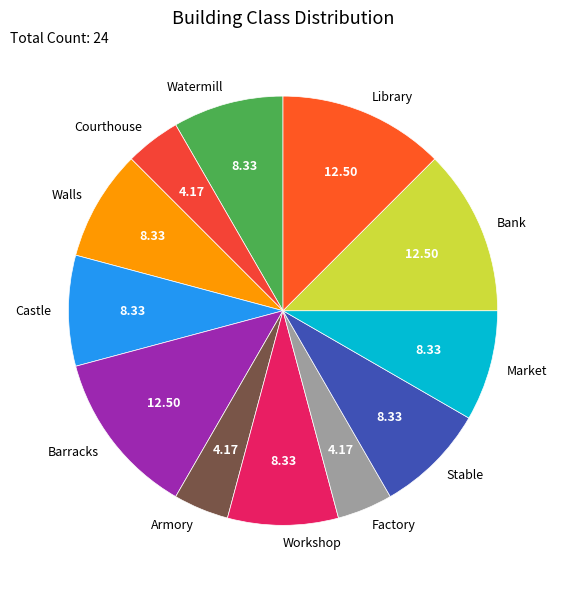

Is there a majority slice in this chart?

No